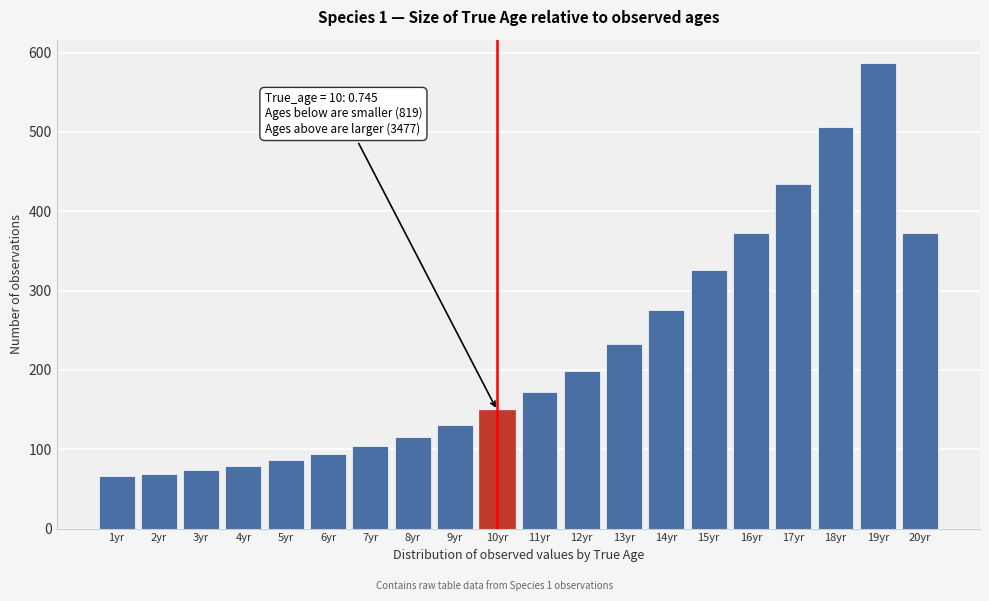

Between 13yr and 2yr, which is larger?

13yr